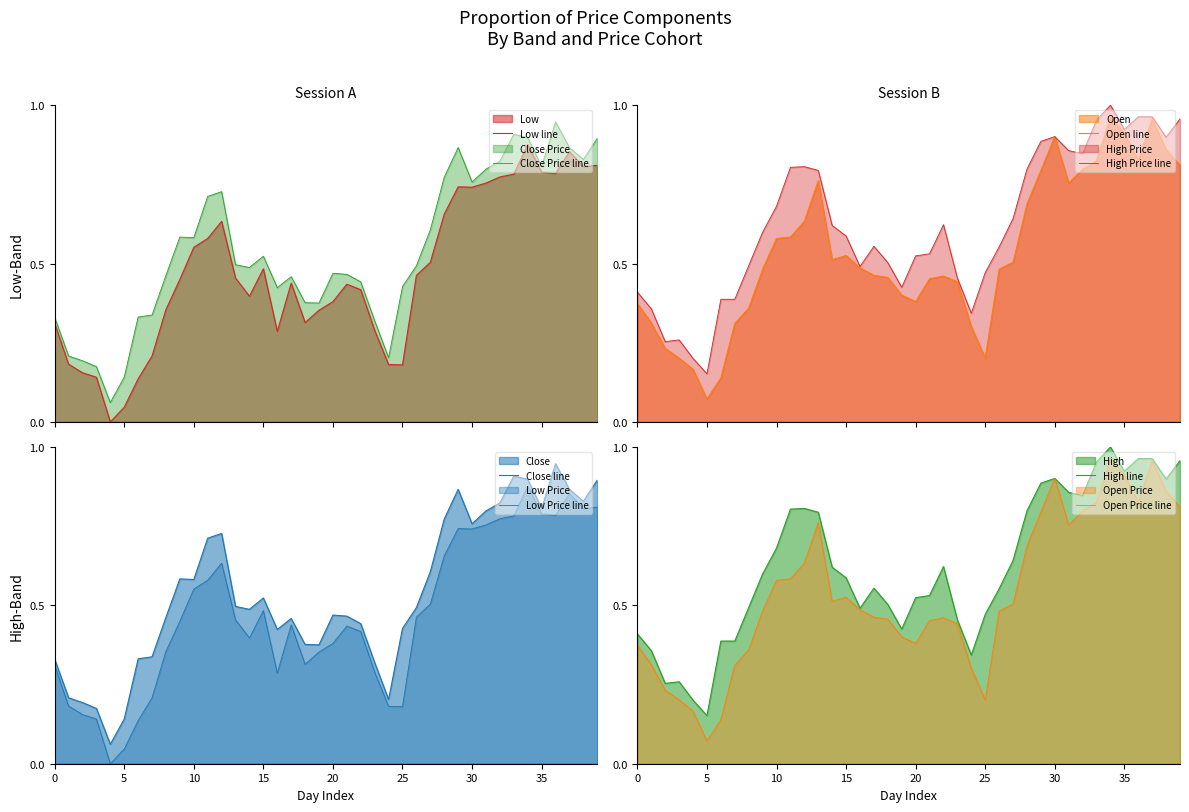

Does the chart display data point markers on the line(s)?

No